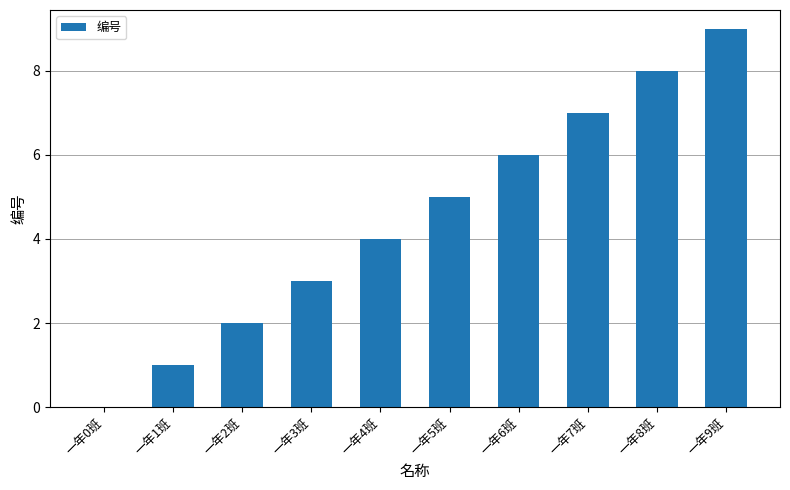

How many values are between 2 and 7?

6